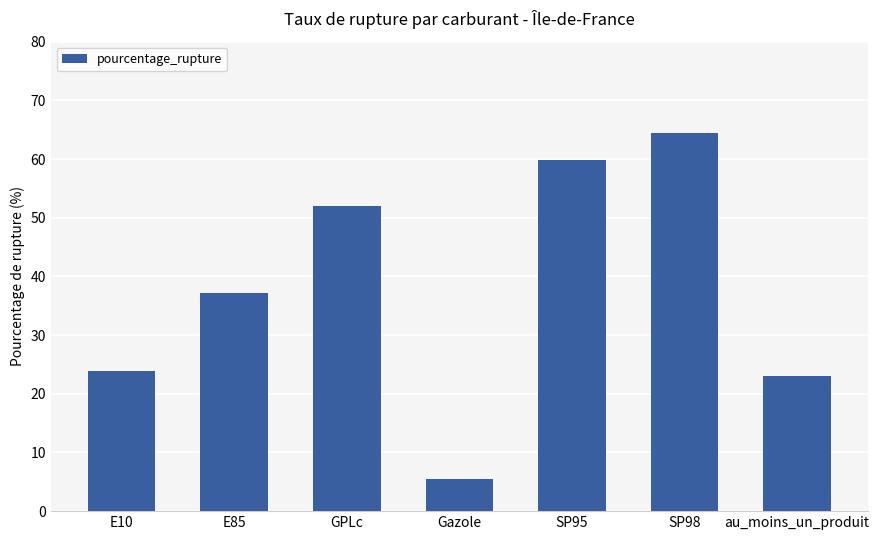

The value at E10 is 23.9. True or false?

True